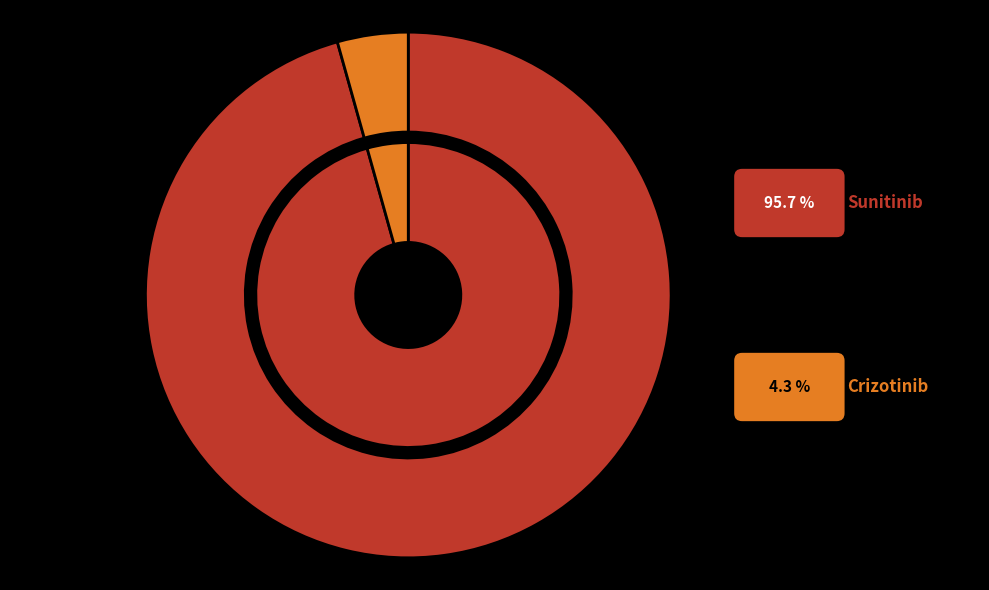

To the nearest percent, what is the difference between the largest and smallest slice percentages?

91%